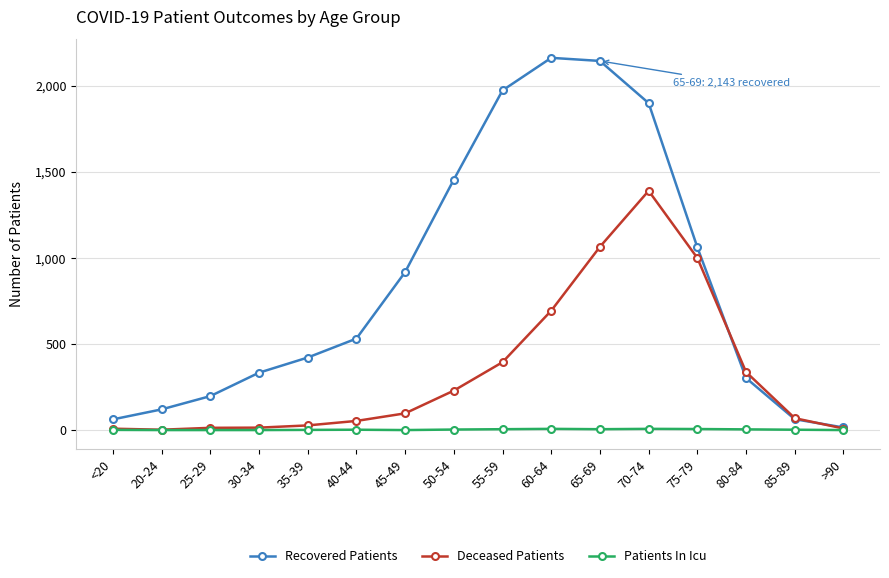

How many distinct data groups are displayed?

3